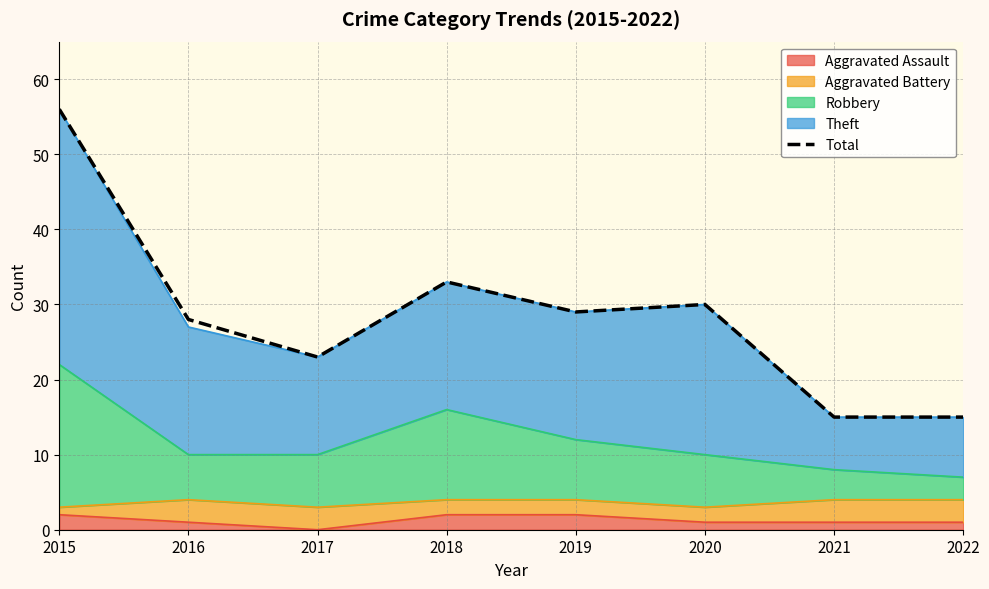

The value at 2016 is 28. True or false?

True